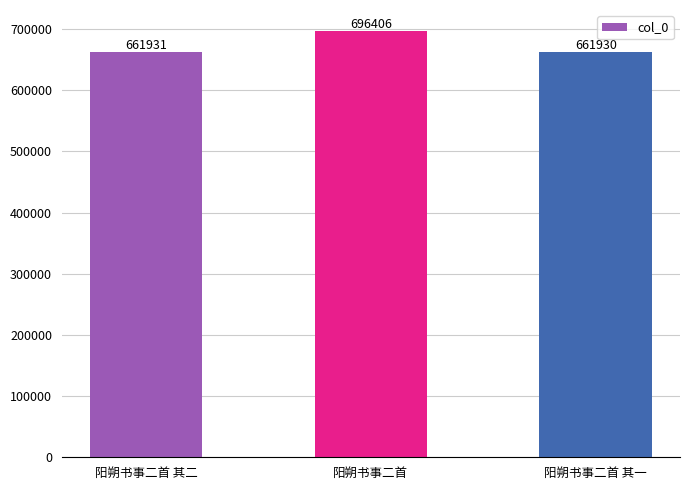

Count the number of categories in the chart.

3